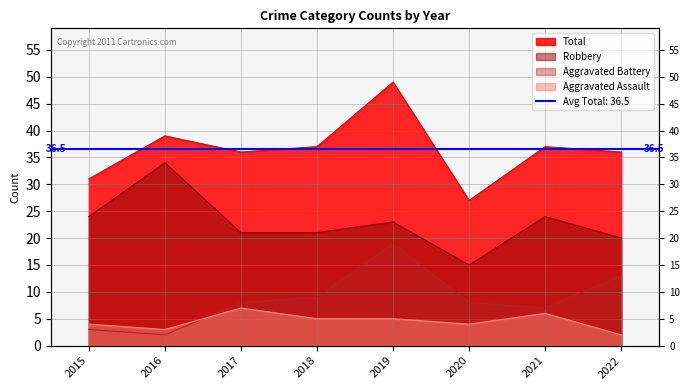

What are all the series names shown in the legend?

Aggravated Assault, Aggravated Battery, Robbery, Total